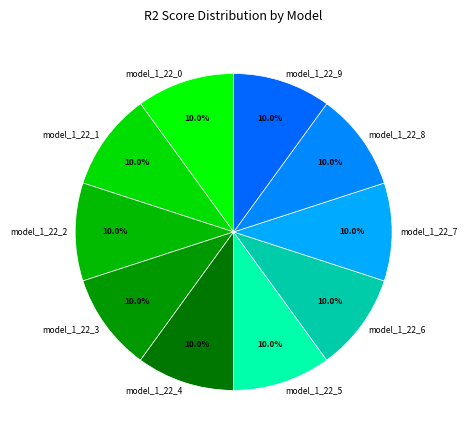

What percentage is the model_1_22_0 slice, to the nearest percent?

10%